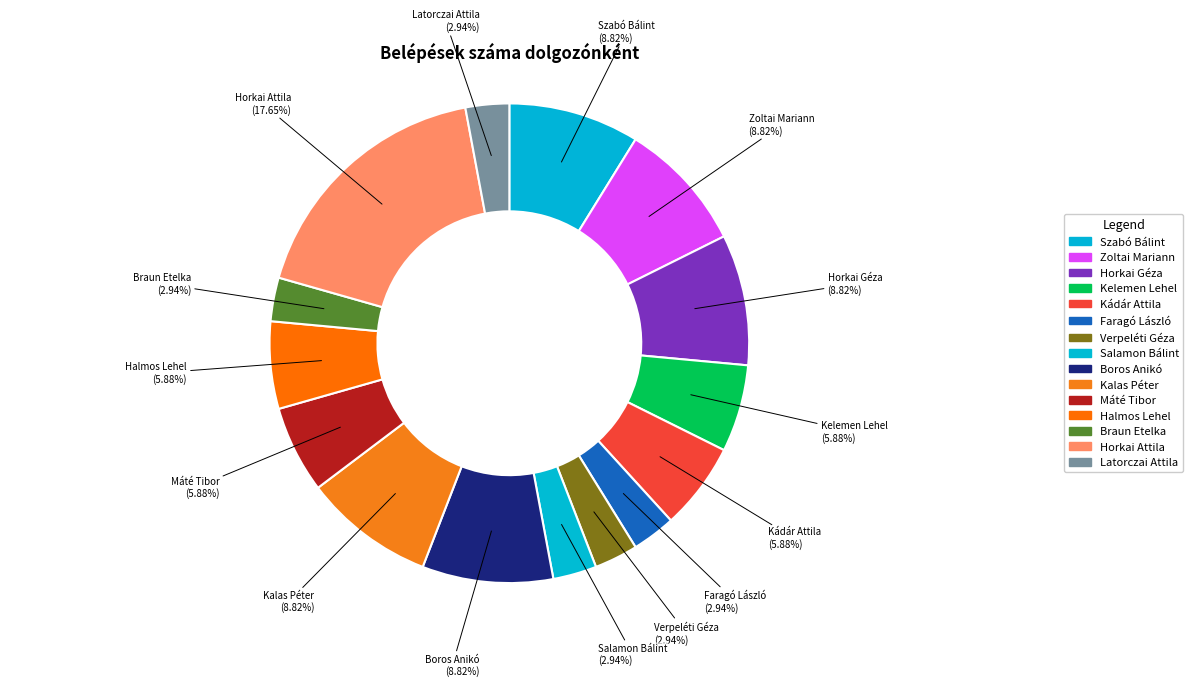

How many slices are in this pie chart?

15